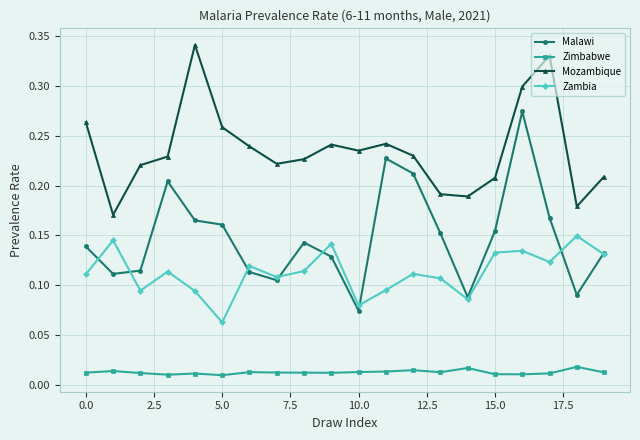

True or false: Zimbabwe and Malawi intersect in this chart.

False